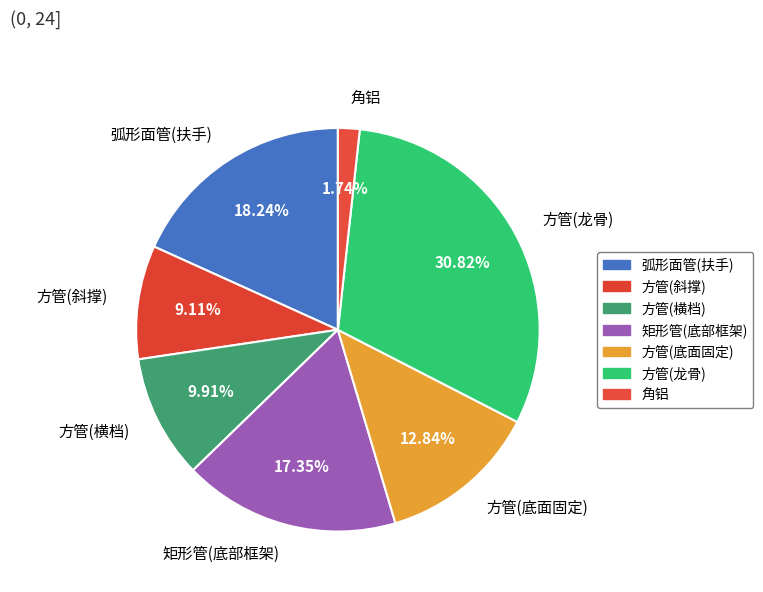

How many segments does this pie chart have?

7